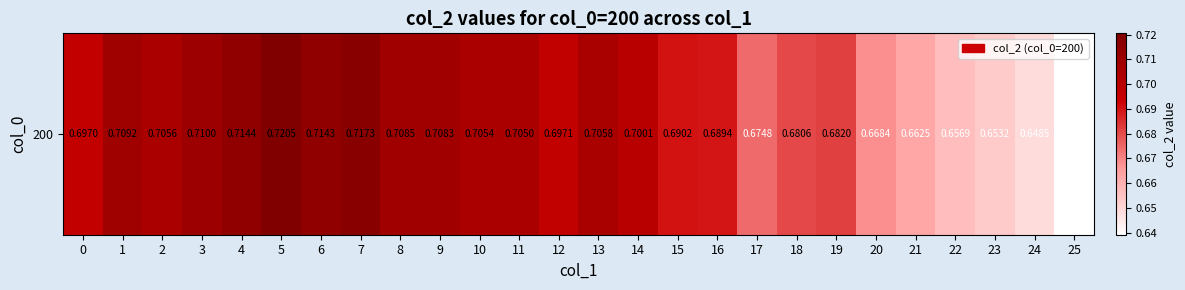

List the labels in order of value, largest first.

5, 7, 4, 6, 3, 1, 8, 9, 13, 2, 10, 11, 14, 12, 0, 15, 16, 19, 18, 17, 20, 21, 22, 23, 24, 25